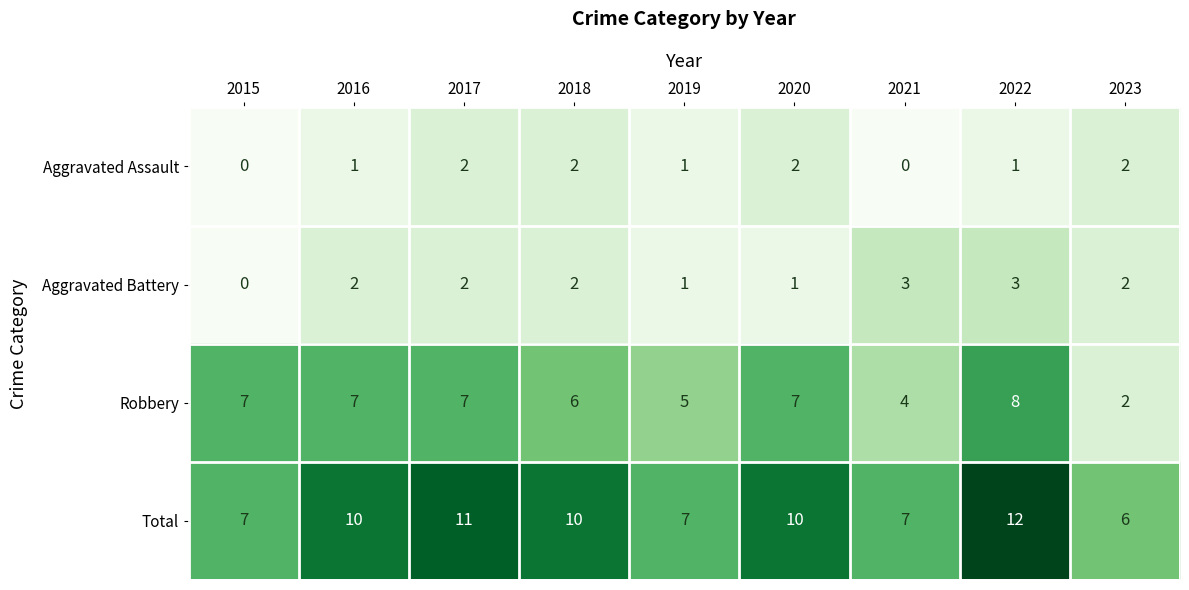

How many distinct data groups are displayed?

4